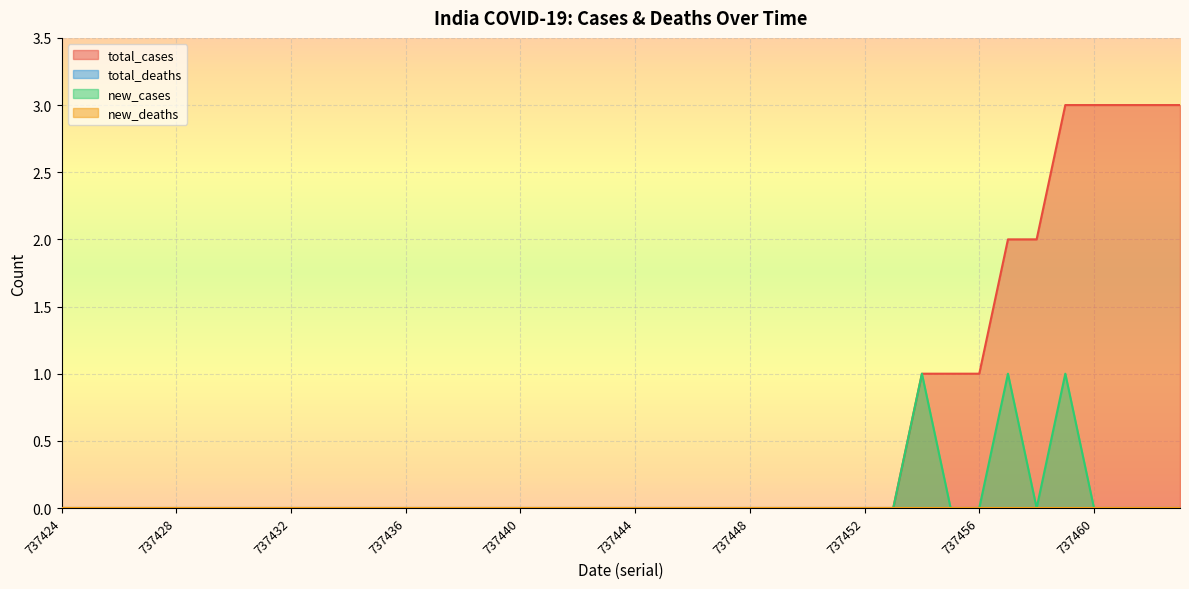

What is the difference between the highest and lowest values at 737460?

3